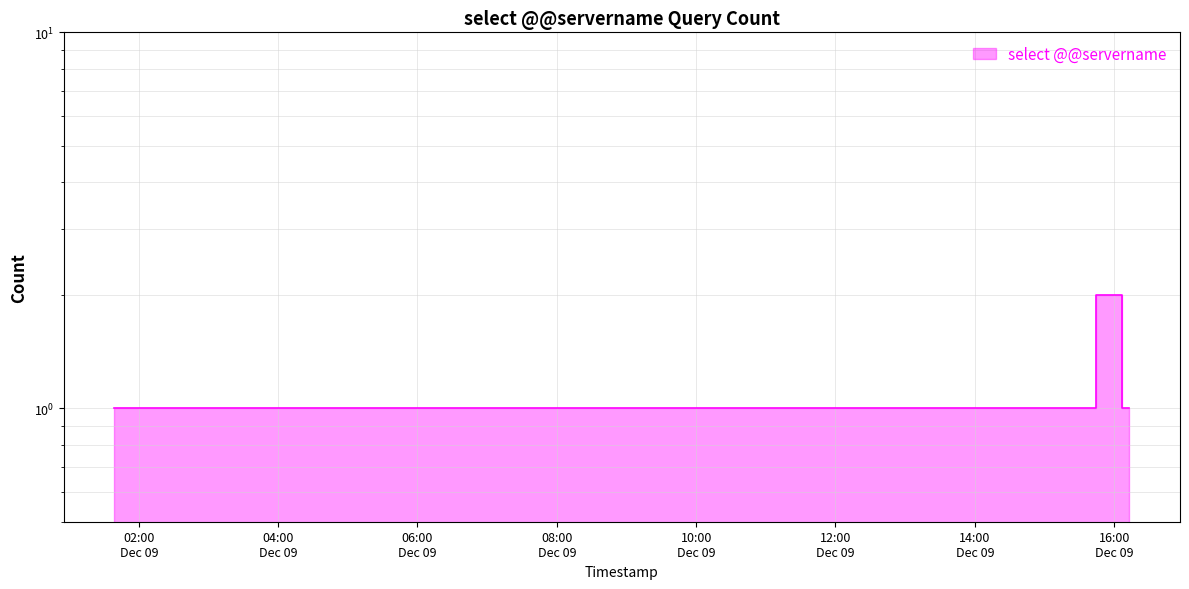

Count the number of data series in this chart.

1